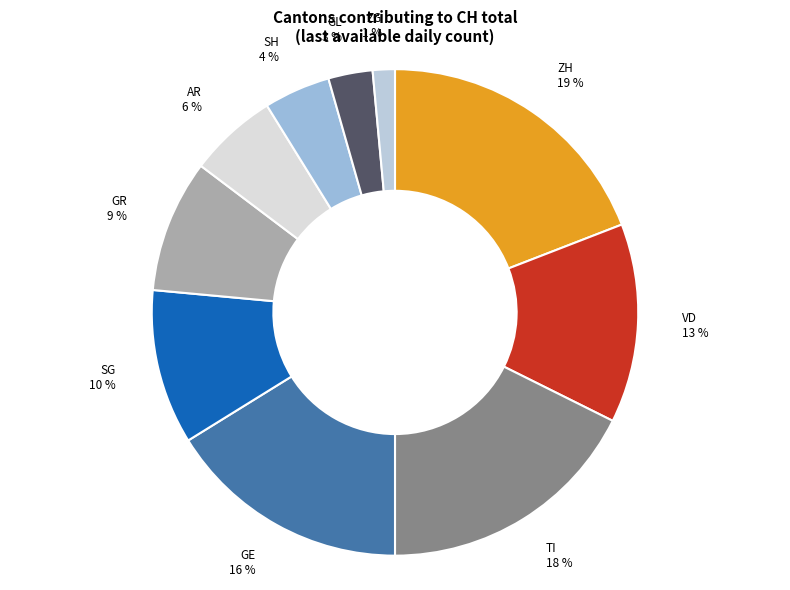

To the nearest percent, what portion does GE represent?

16%